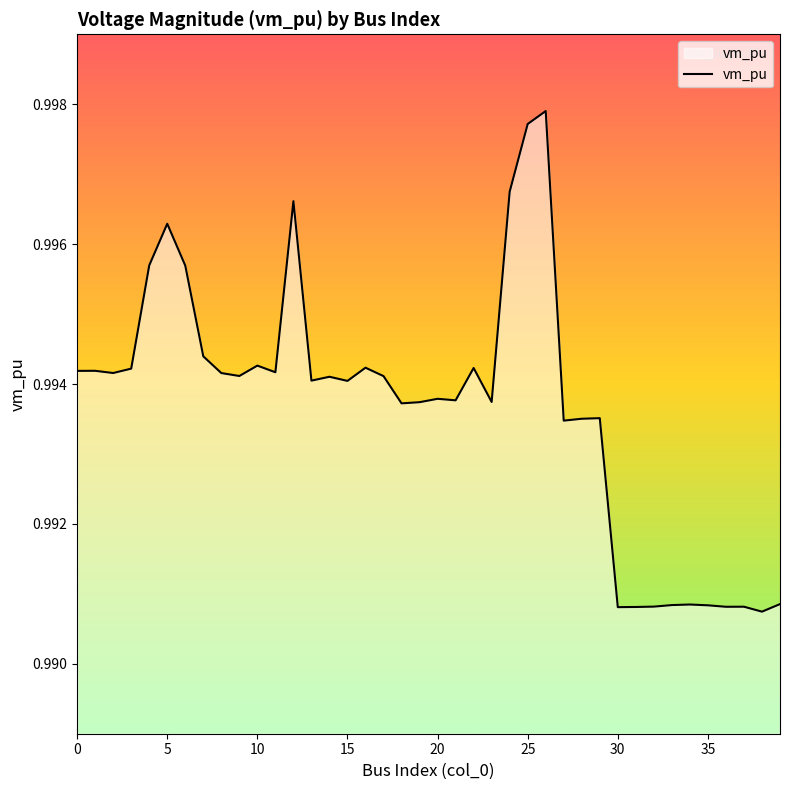

Reading left to right, transcribe all the data shown in this chart.

1.0	1.0	1.0	1.0	1.0	1.0	1.0	1.0	1.0	1.0	1.0	1.0	1.0	1.0	1.0	1.0	1.0	1.0	1.0	1.0	1.0	1.0	1.0	1.0	1.0	1.0	1.0	1.0	1.0	1.0	1.0	1.0	1.0	1.0	1.0	1.0	1.0	1.0	1.0	1.0